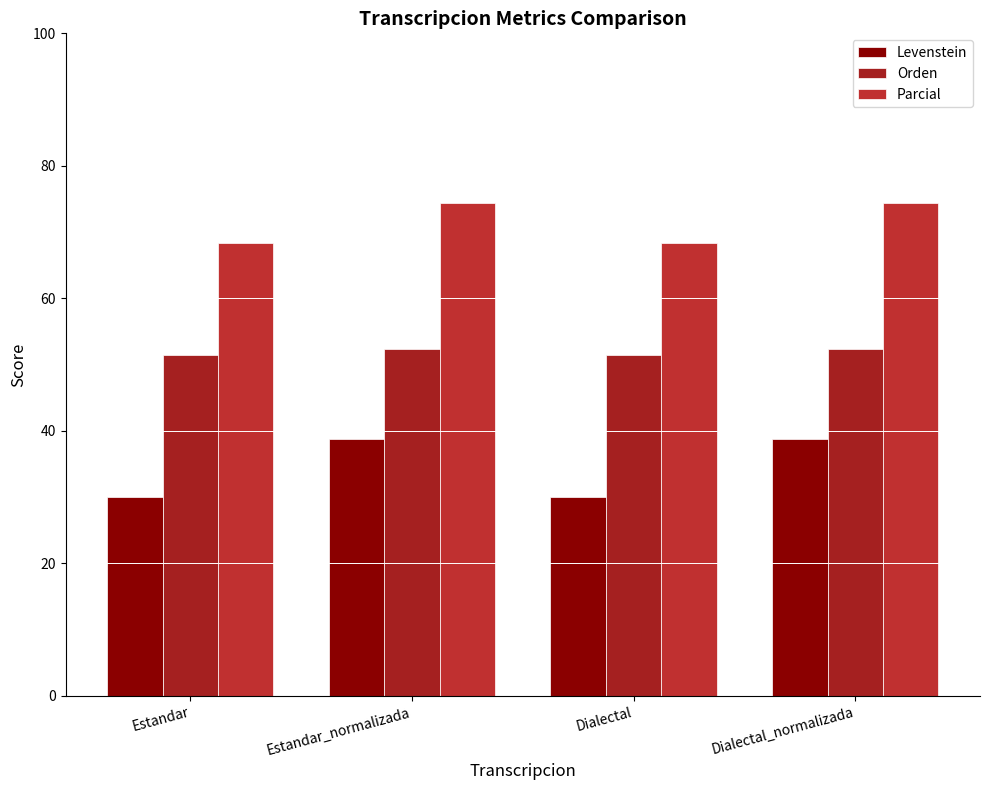

List the series in order of their overall mean, highest first.

Parcial, Orden, Levenstein